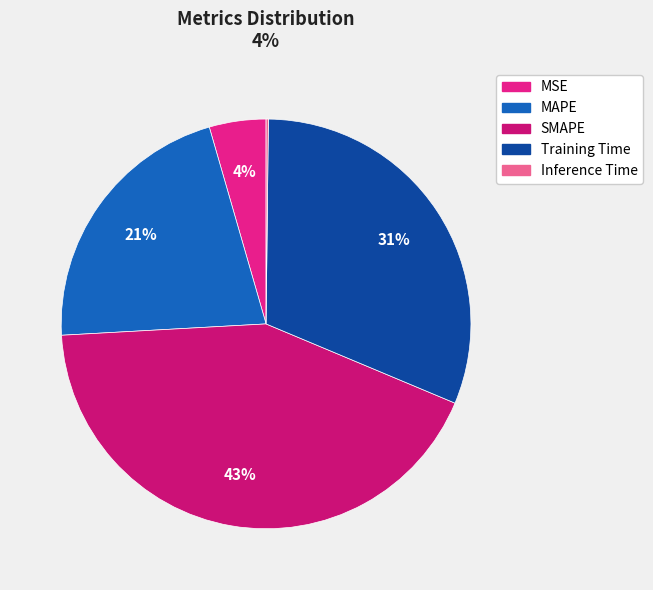

Which category has the smallest portion of the pie?

Inference Time